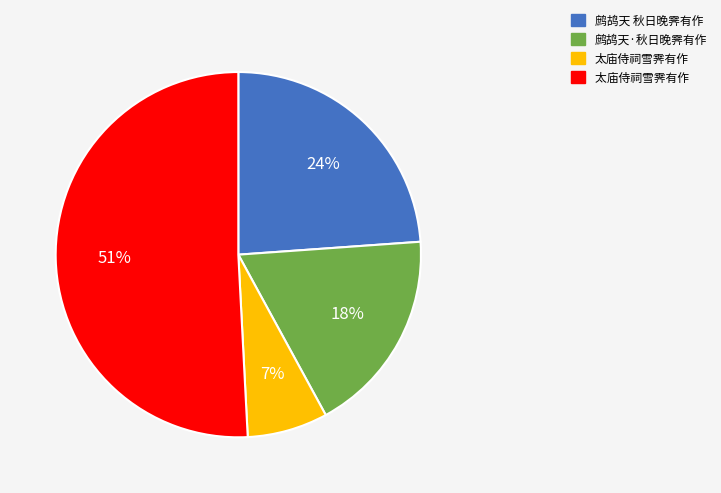

To the nearest percent, what is the difference between the largest and smallest slice percentages?

44%